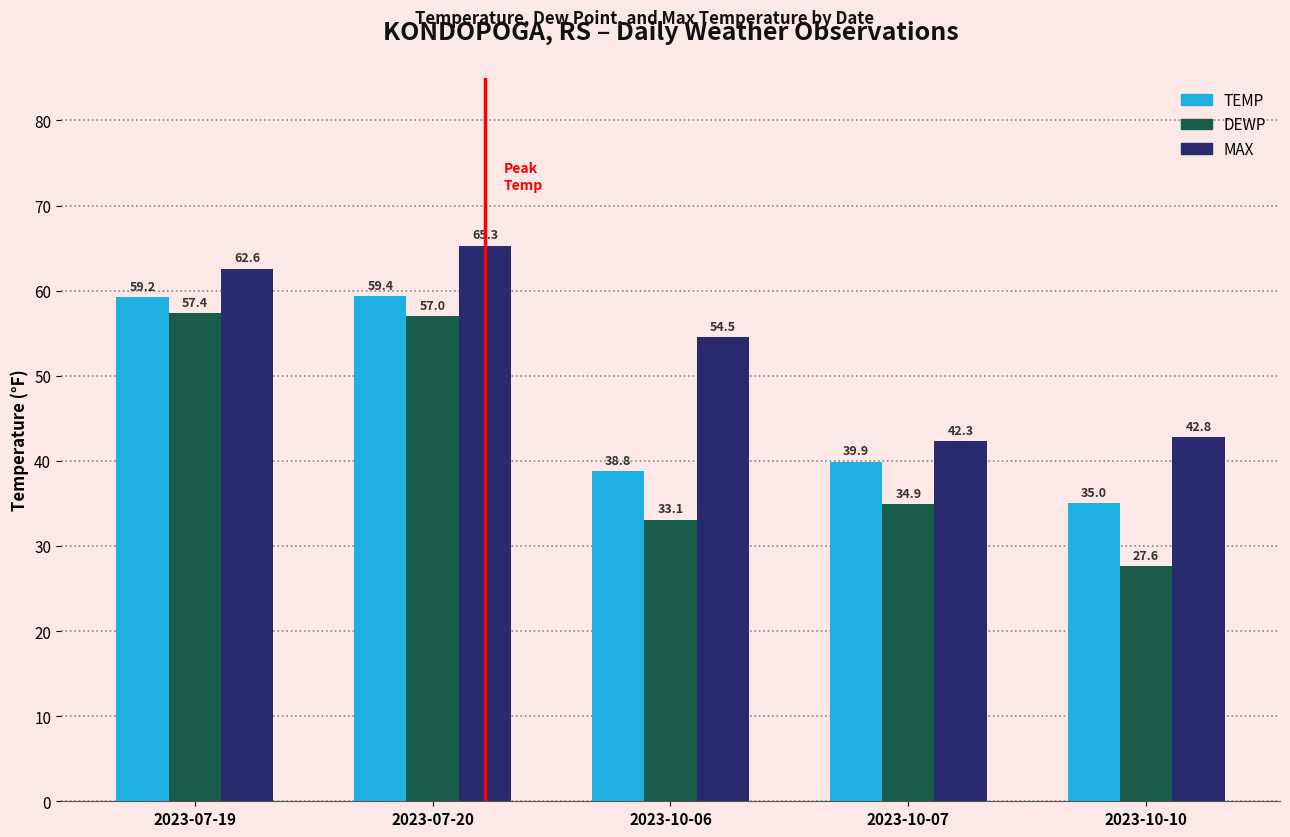

Which series has the widest spread of values?

DEWP